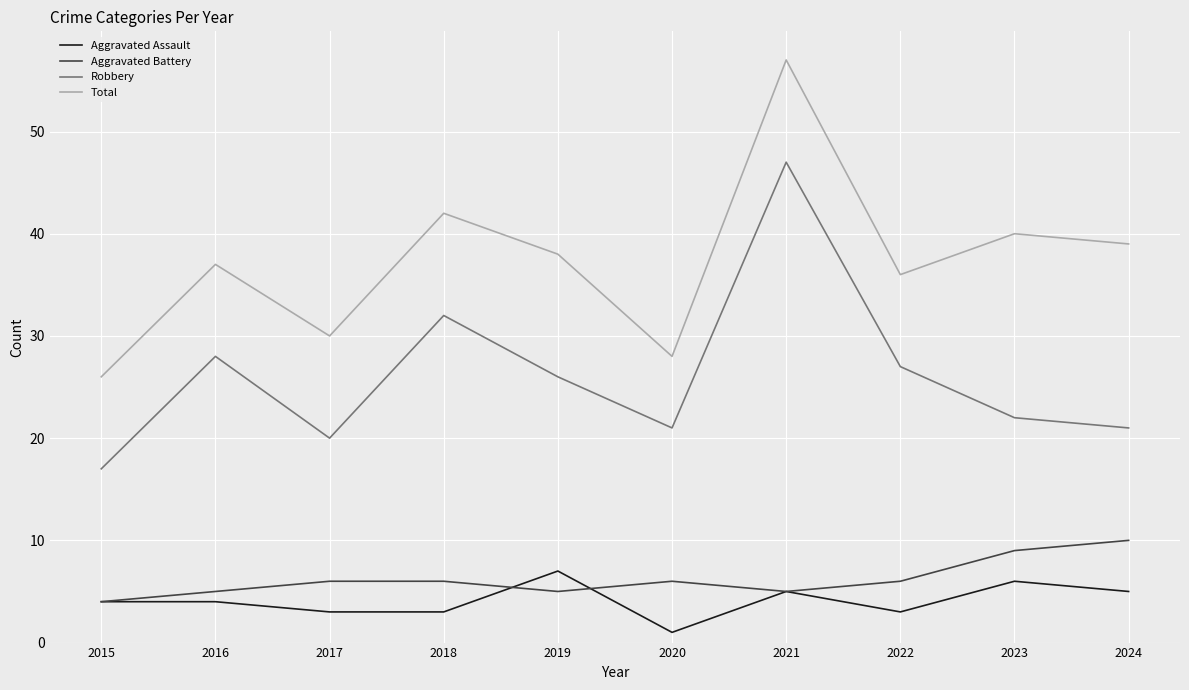

What is the maximum value shown in the chart?

57